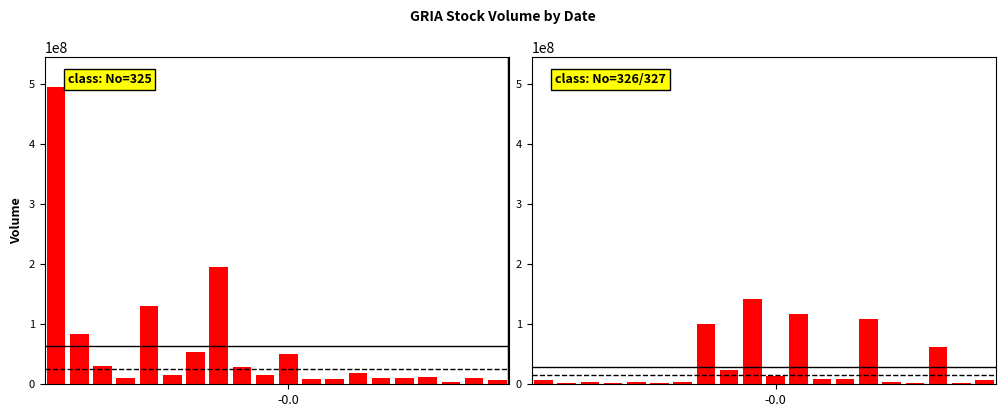

The value of Volume (No=325) at 8 is 29372400. True or false?

True